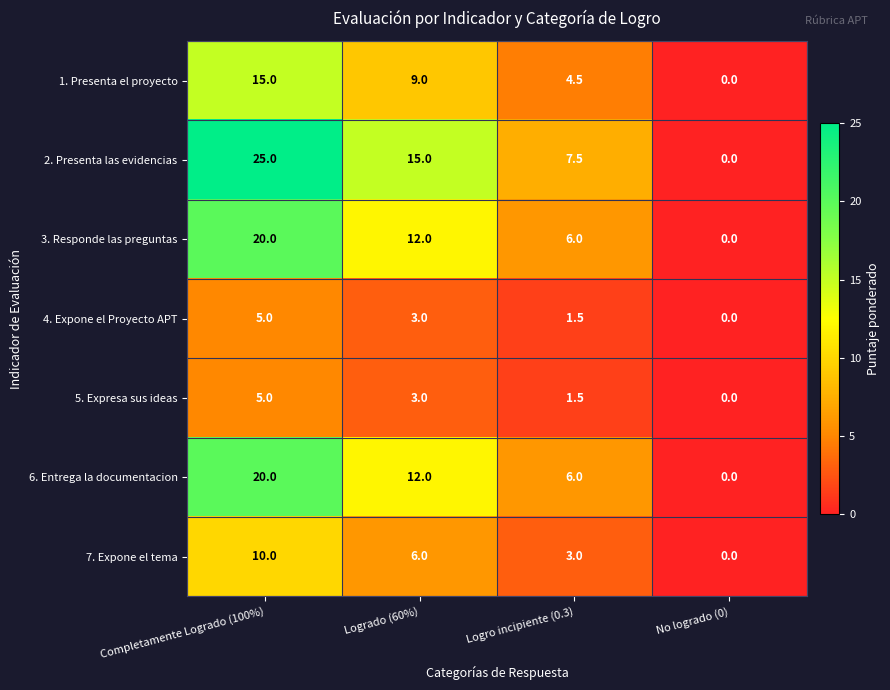

What is the average value of the 7. Expone el tema series?

4.8